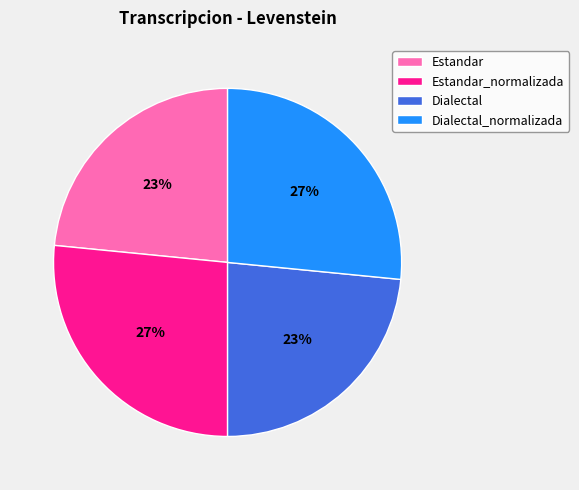

To the nearest percent, what is the average slice percentage?

25%